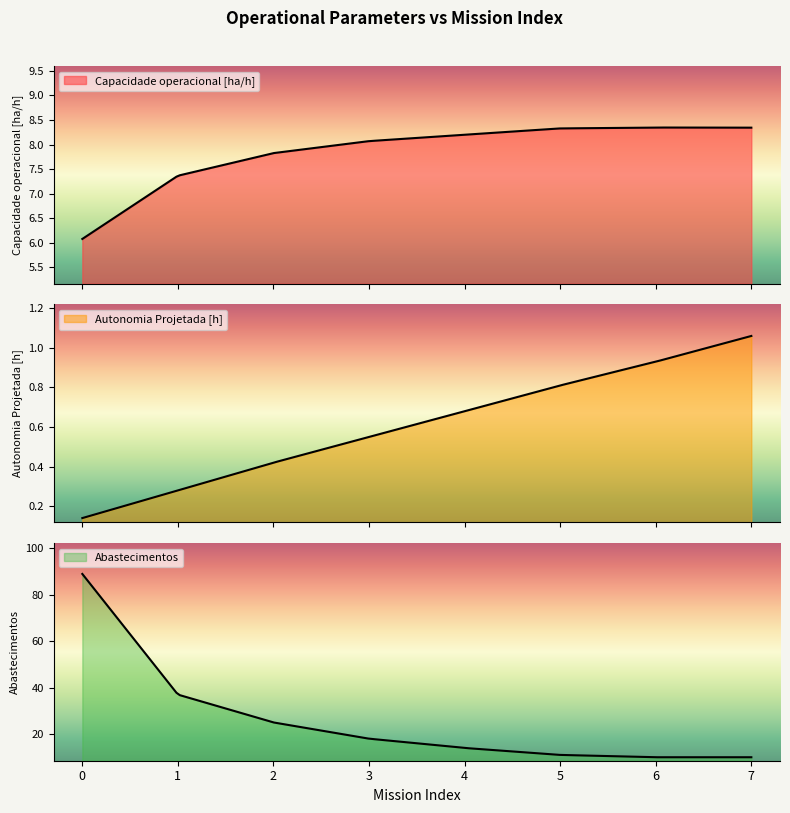

What is the sum of all Autonomia Projetada [h] values?

4.9